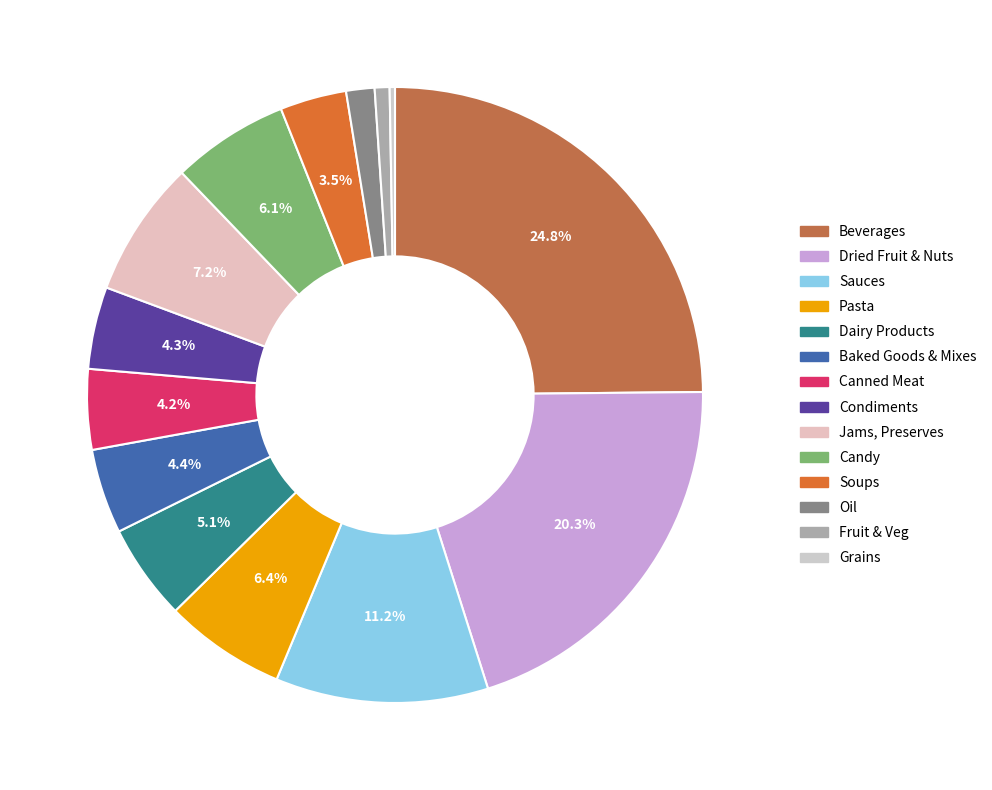

To the nearest percent, what is the difference between the Canned Meat and Jams, Preserves slice percentages?

3%